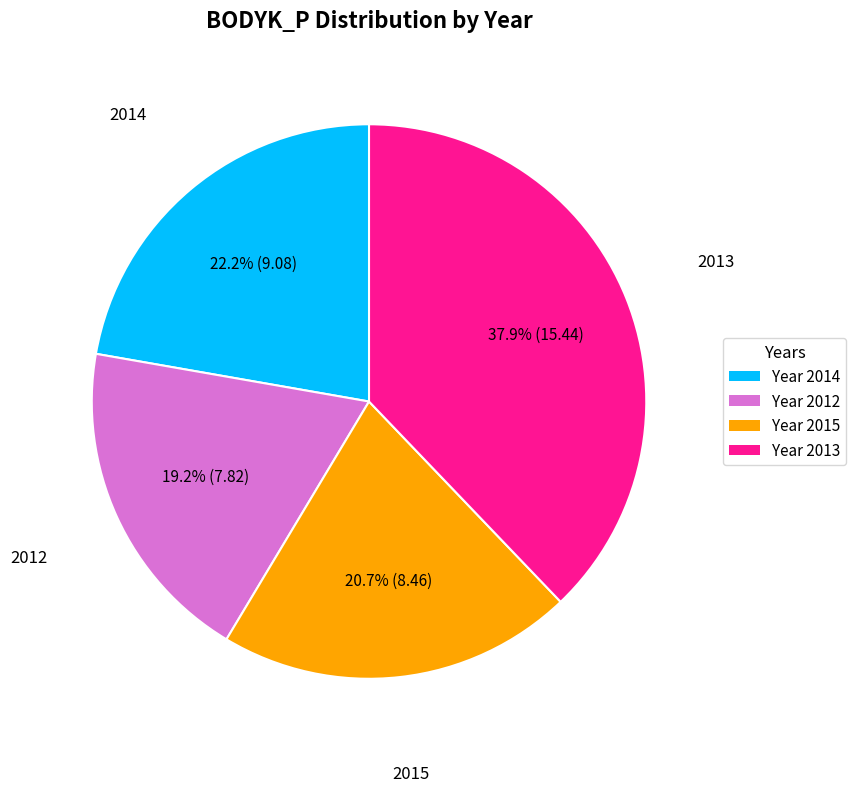

How many slices are in this pie chart?

4